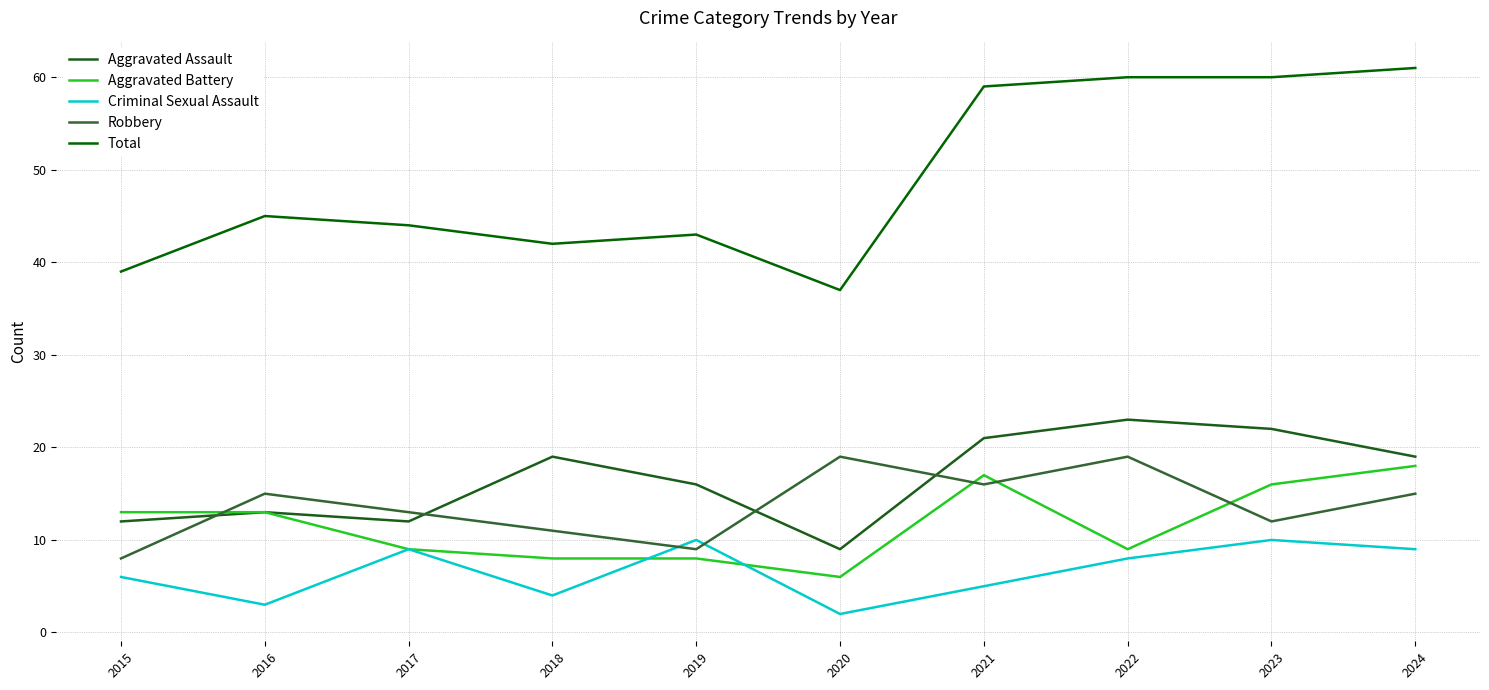

What is the sum of all Criminal Sexual Assault values?

66